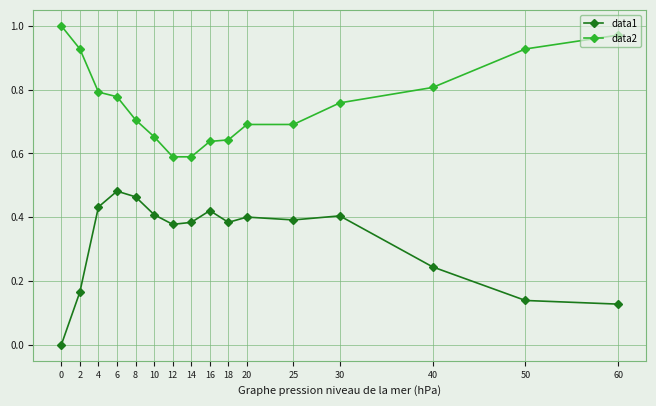

The data1 series shows 0.4 at 12. True or false?

True